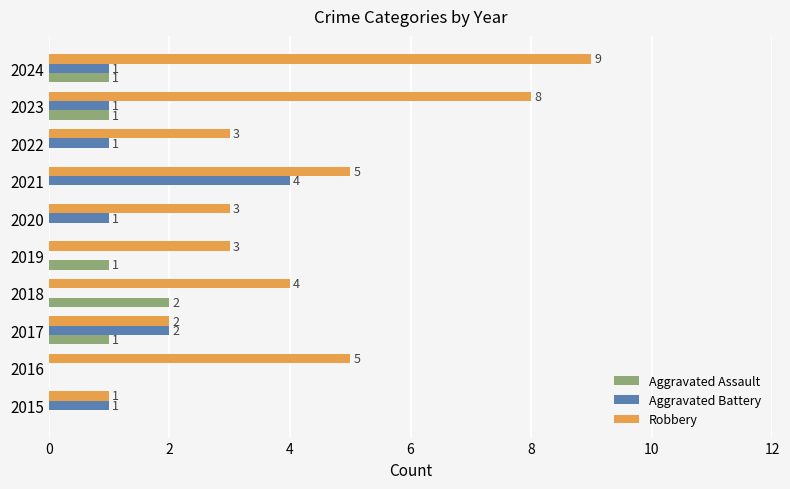

True or false: Aggravated Assault has a value of 0 at 2015.

True